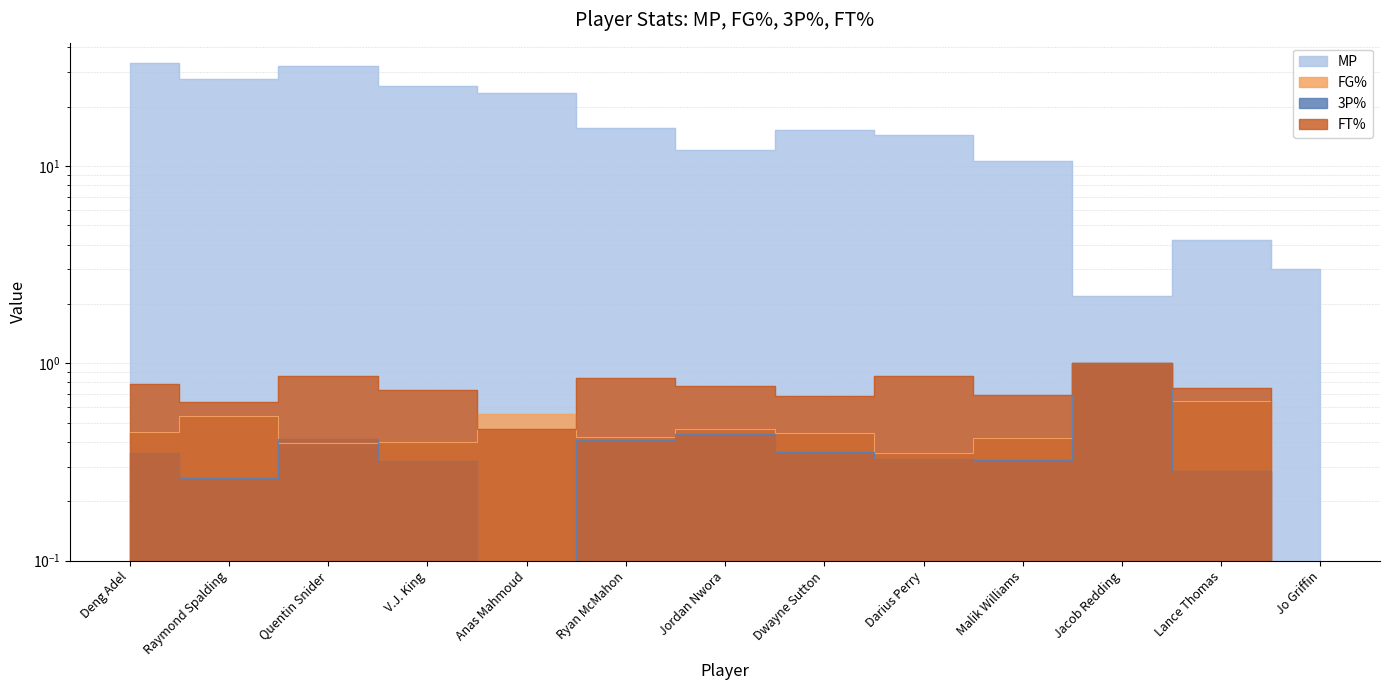

How many FT% values are between 0 and 1?

13